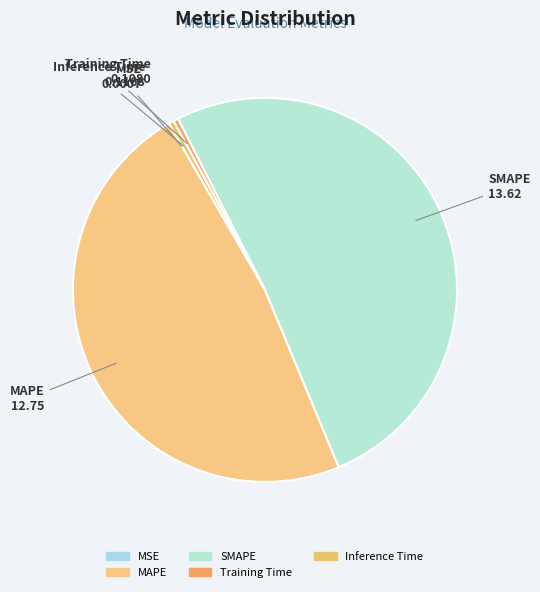

The Inference Time slice represents 0% of the pie. True or false?

True